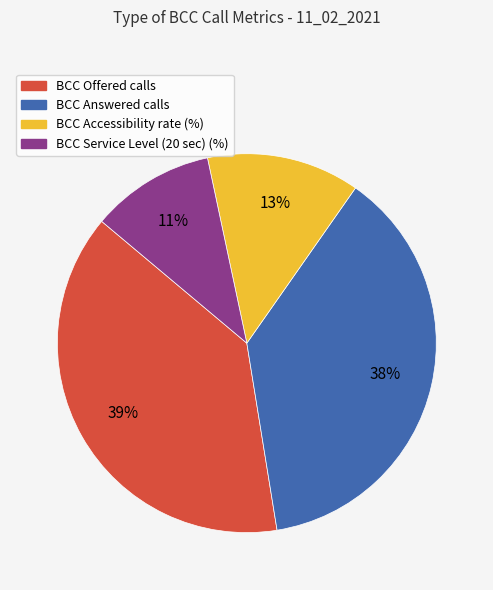

To the nearest percent, what percentage of the pie is BCC Service Level (20 sec) (%)?

11%